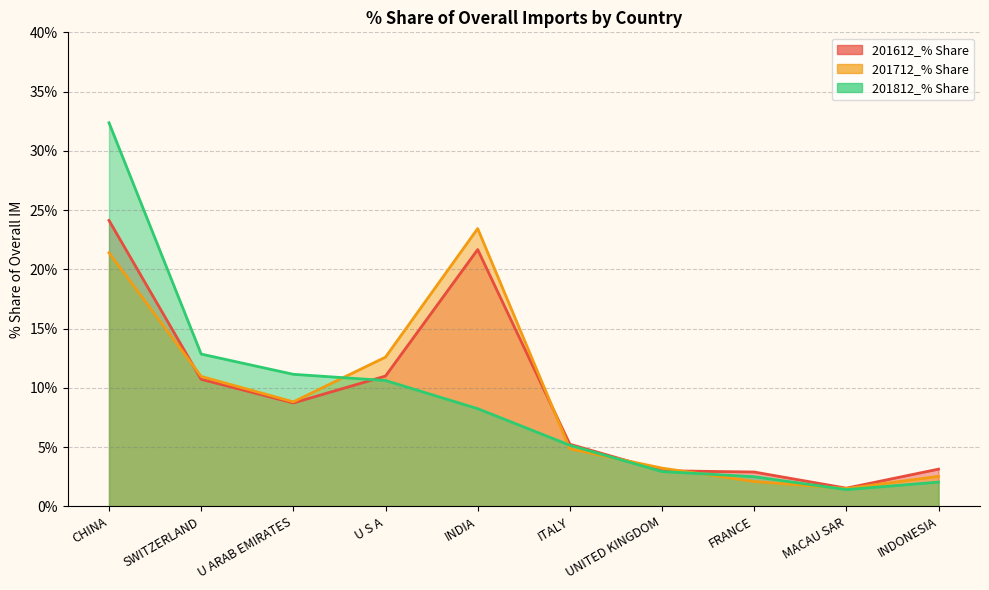

Is the value of 201812_% Share at FRANCE greater than the value of 201612_% Share at INDIA?

No